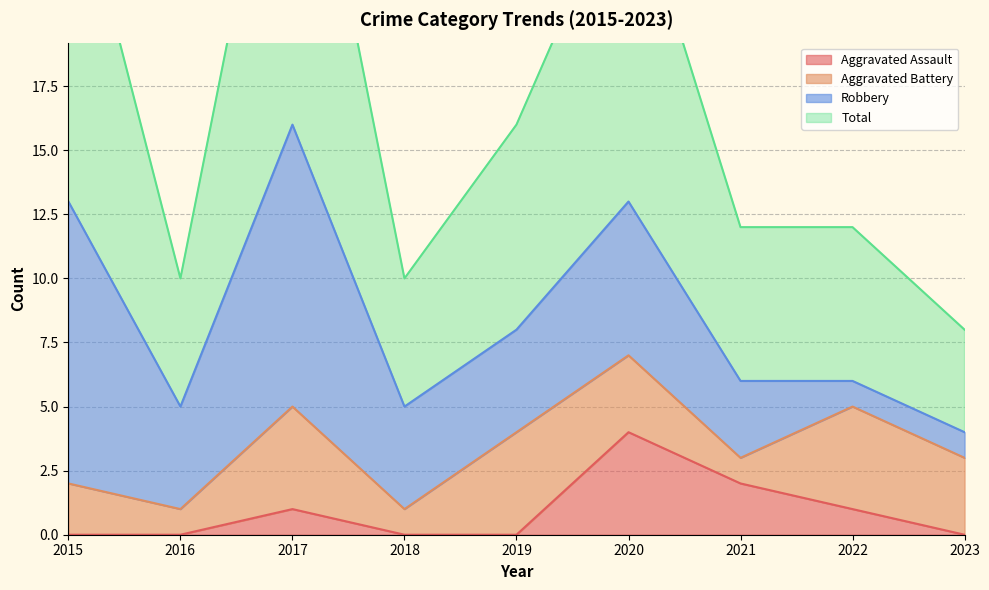

What is the highest value of the Aggravated Assault series?

4